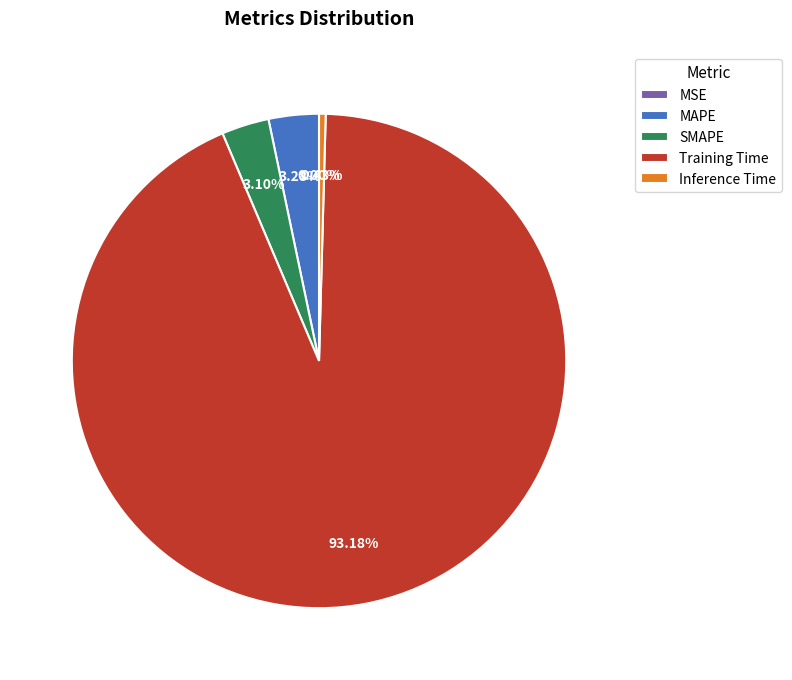

Which slice is the largest?

Training Time